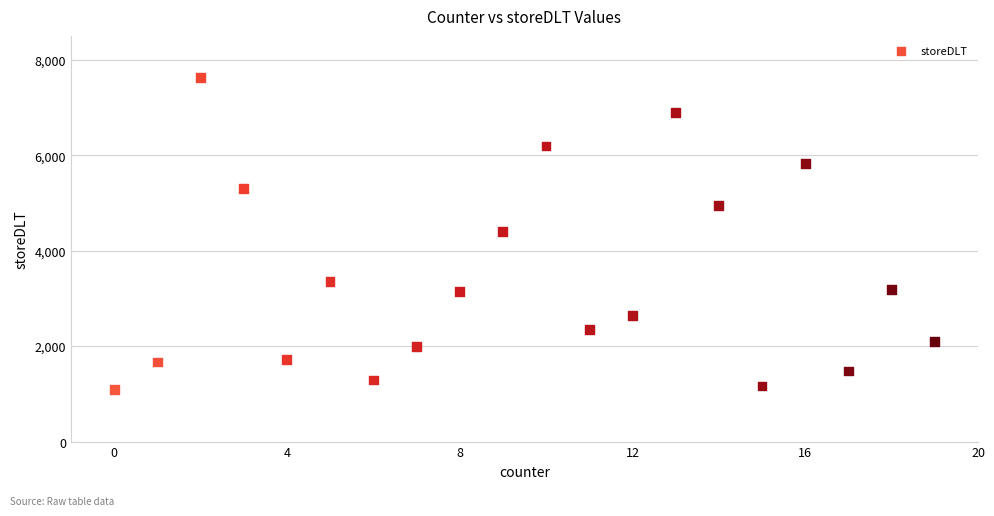

What is the range of Y values (max minus min)?

6532